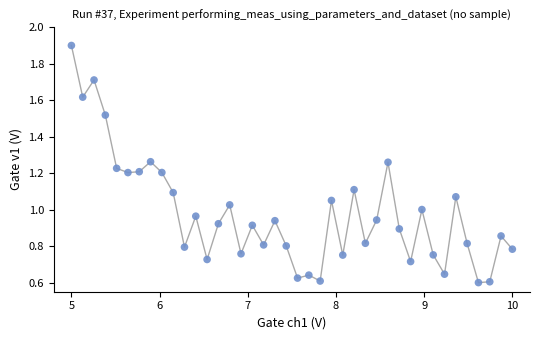

What is the range of X values (max minus min)?

5.0